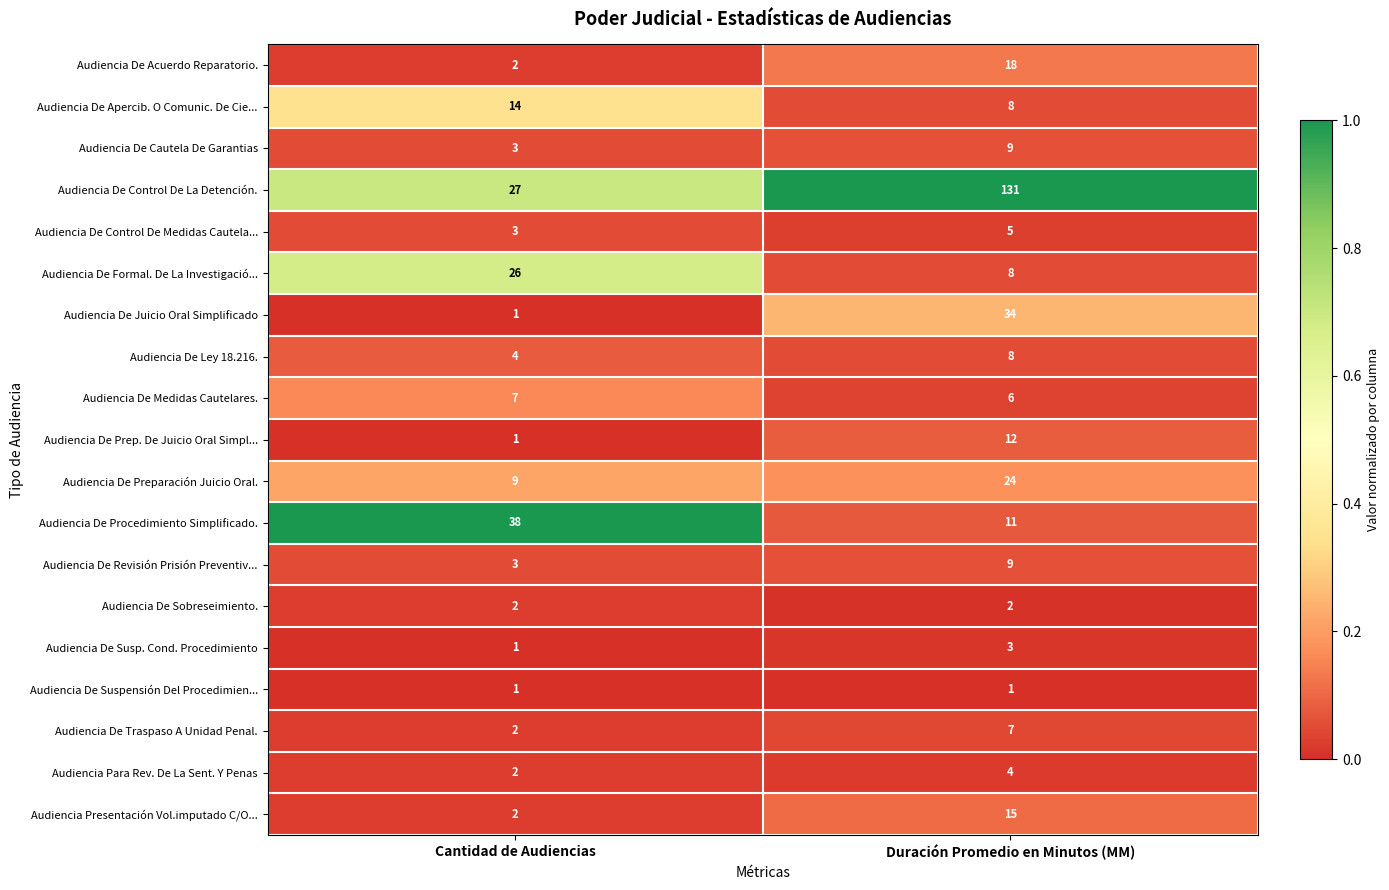

What is the difference between the highest and lowest values at Cantidad de Audiencias?

37